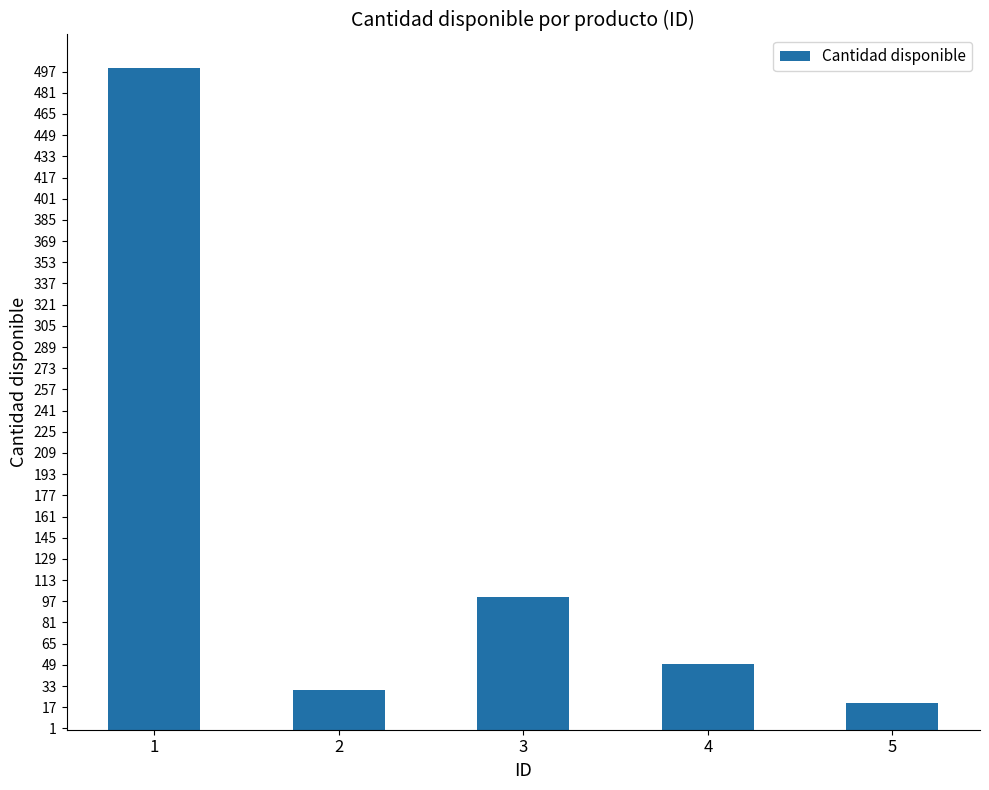

Reading left to right, what are all the values shown in this chart?

500	30	100	50	20